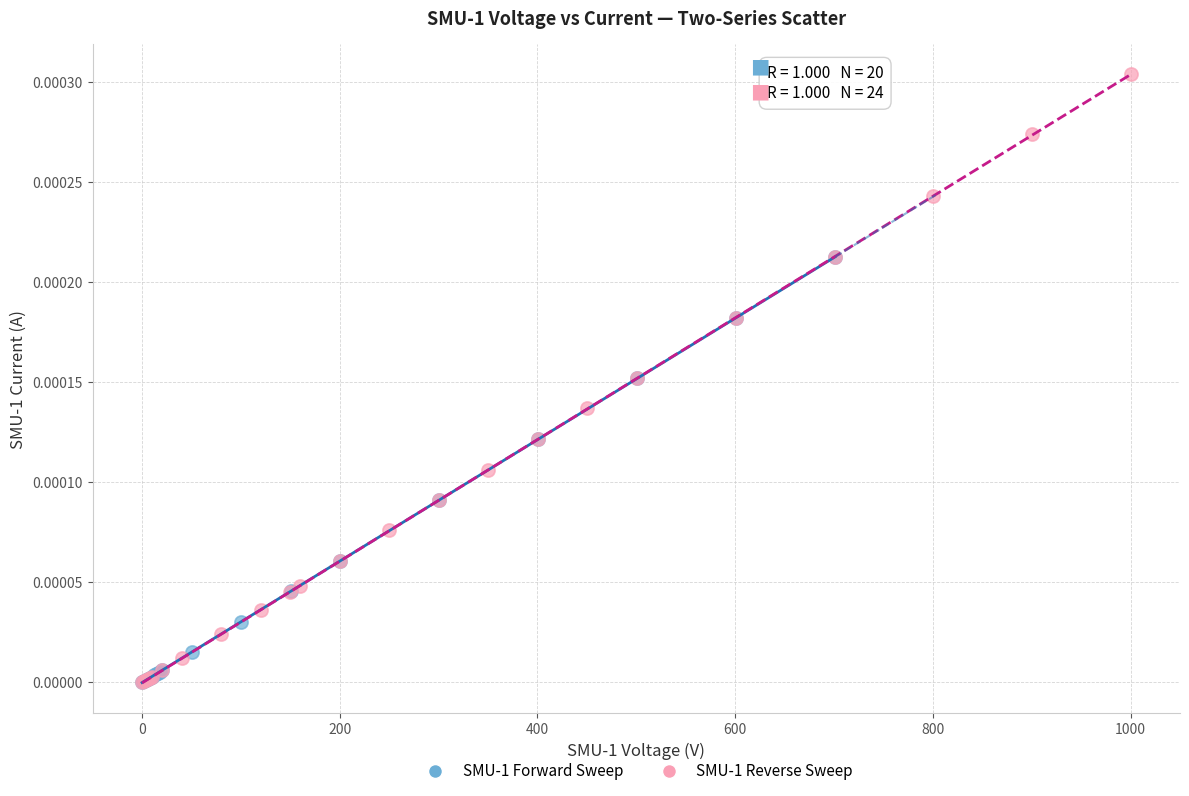

Which series has the widest spread of Y values?

SMU-1 Reverse Sweep